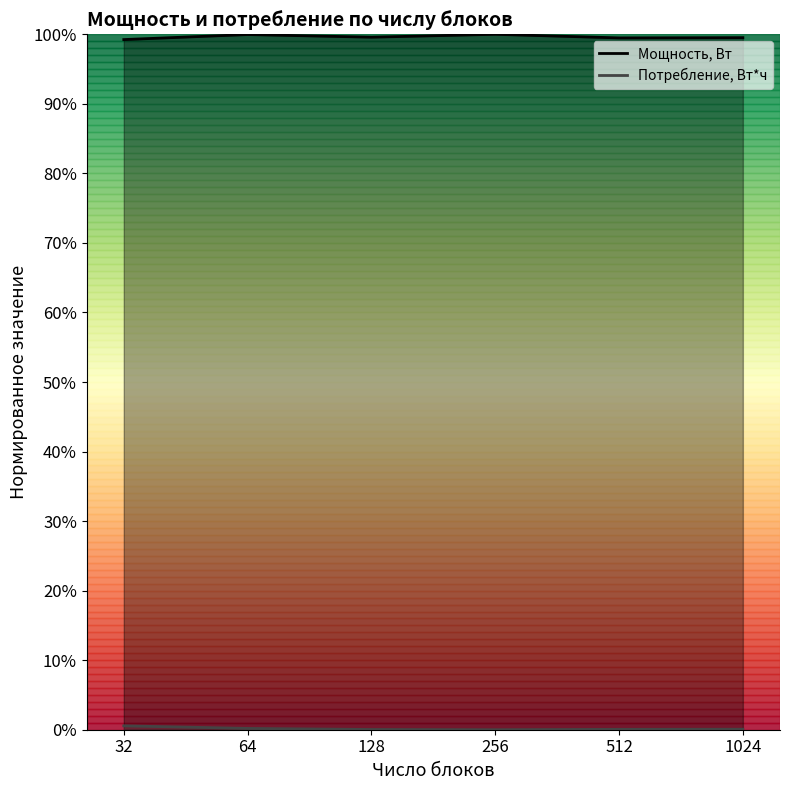

At which label is Мощность, Вт closest to 0?

32